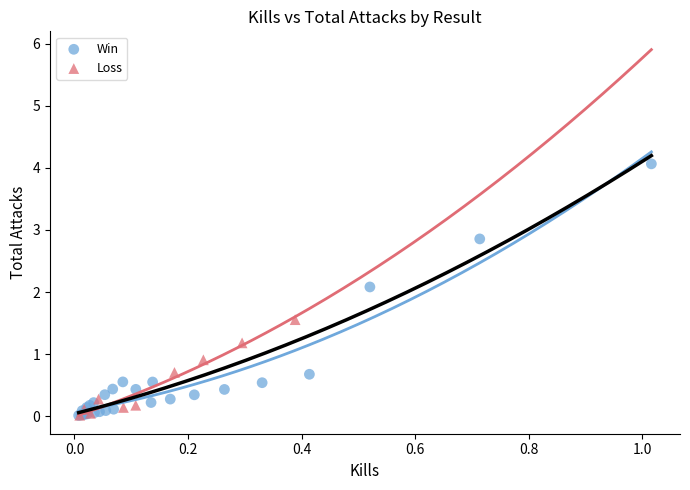

Which series has the largest Y range (max minus min)?

Win